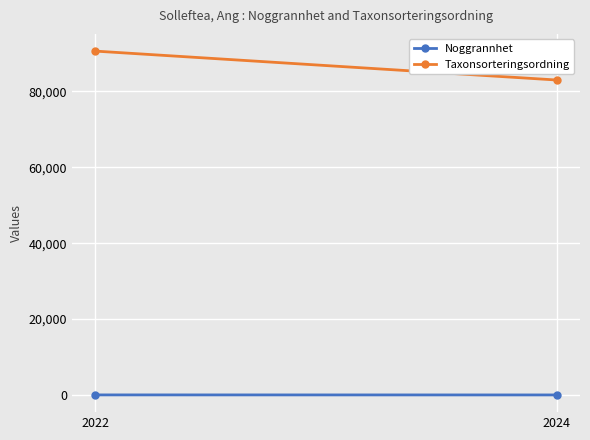

Reading left to right, what are all the values shown in this chart?

Noggrannhet: 25	15
Taxonsorteringsordning: 90653	83023